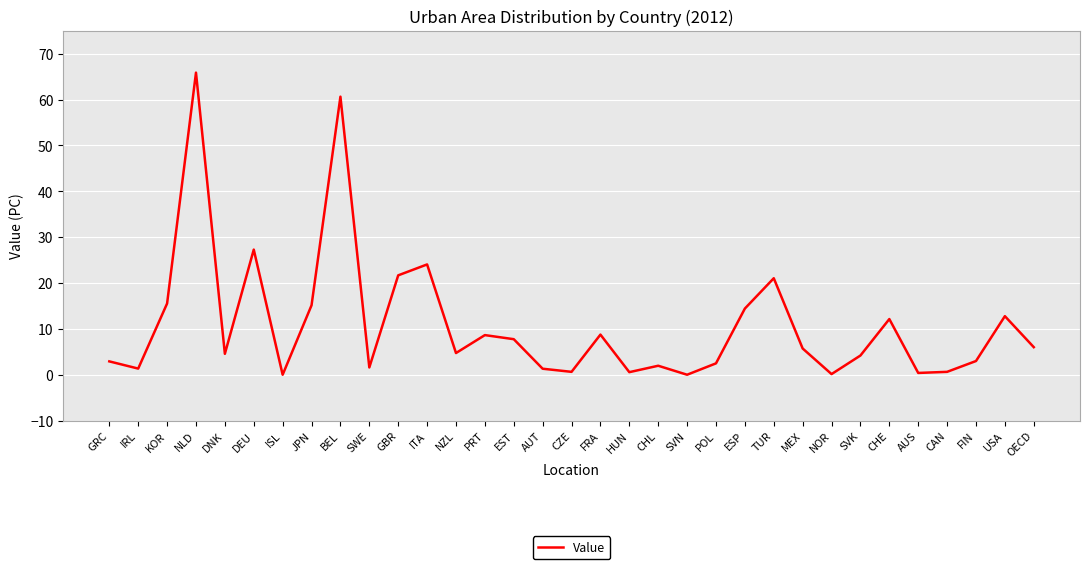

The value at CAN is 0.6. True or false?

True